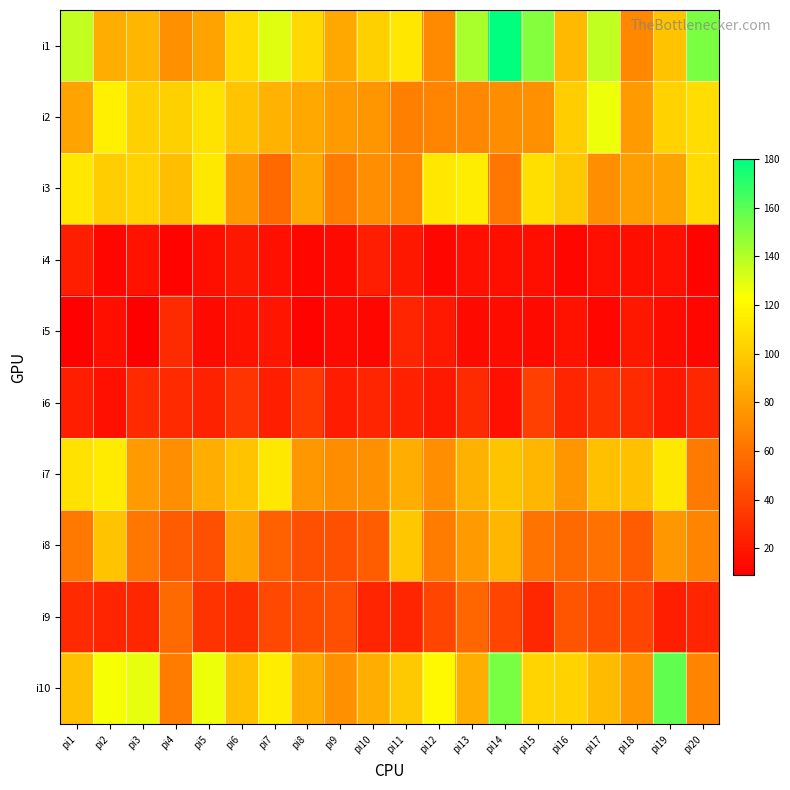

At which category does the chart reach its minimum across all series?

pi3